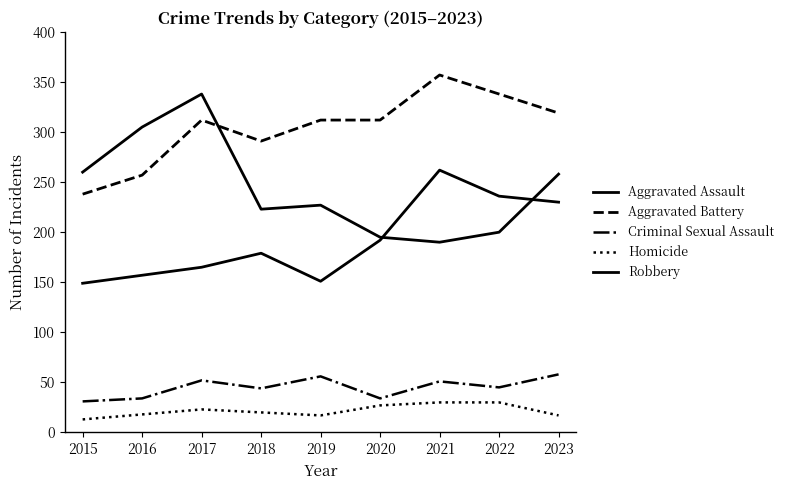

How many lines are shown in the chart?

5